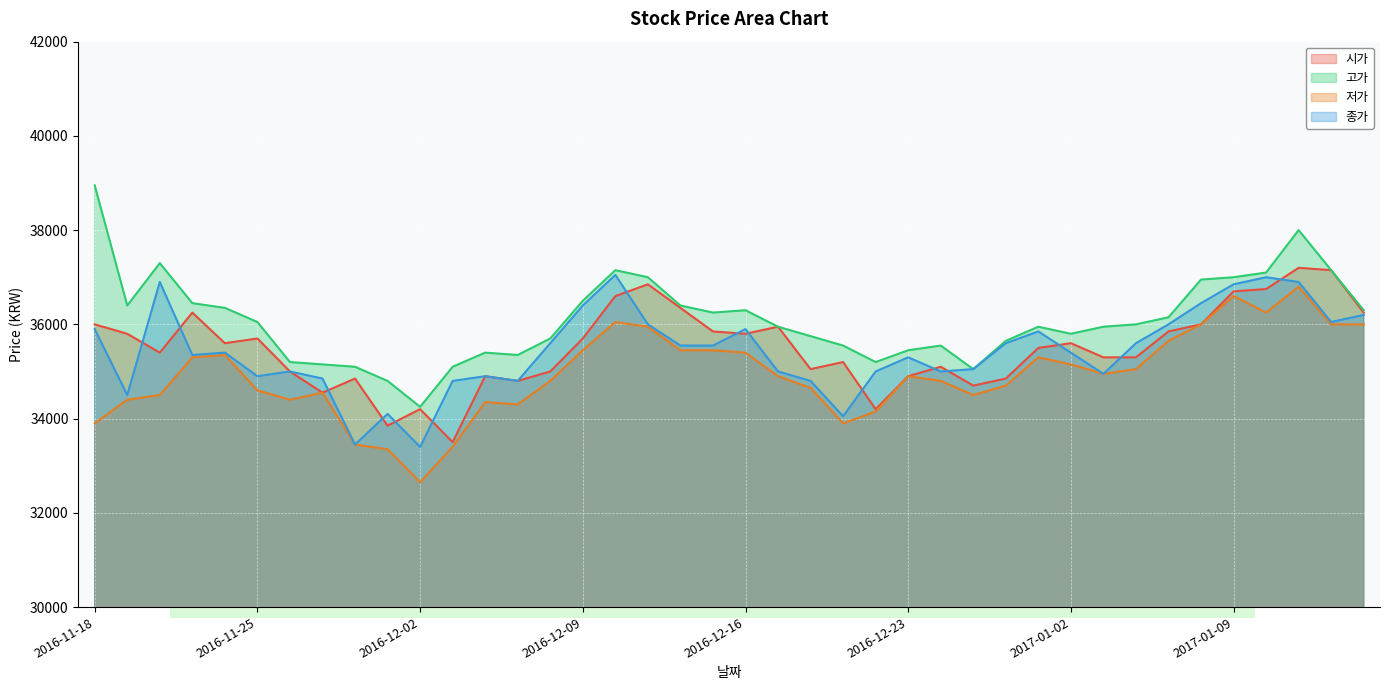

Between 2016-12-02 and 2016-12-22, which is larger?

2016-12-02